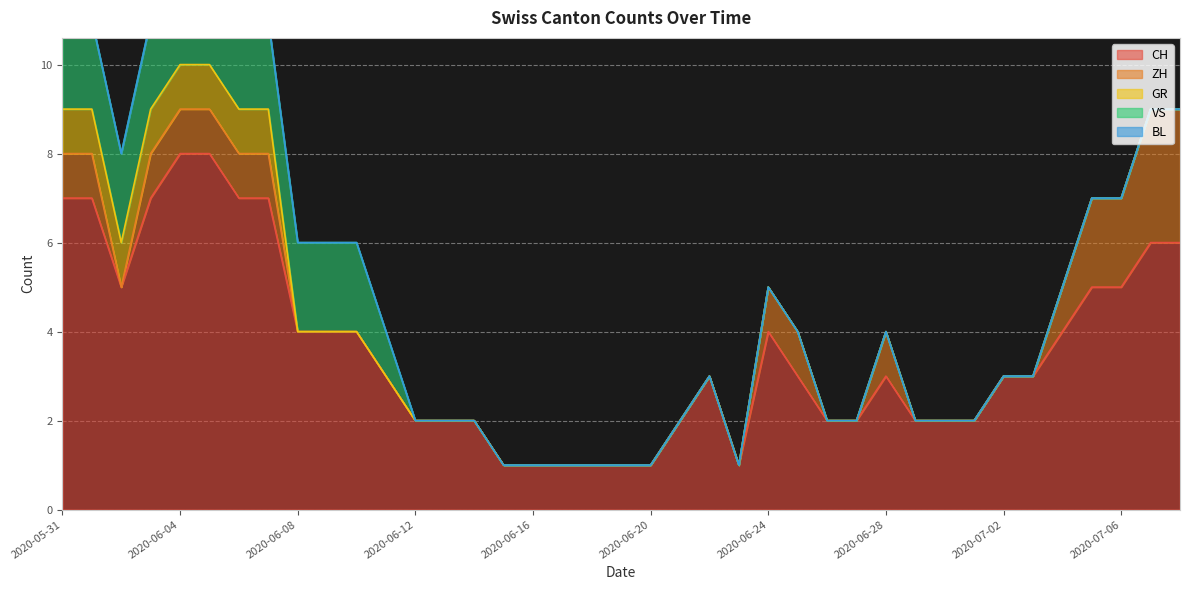

Rank the series at 2020-06-03 from highest to lowest value.

CH, VS, ZH, GR, BL